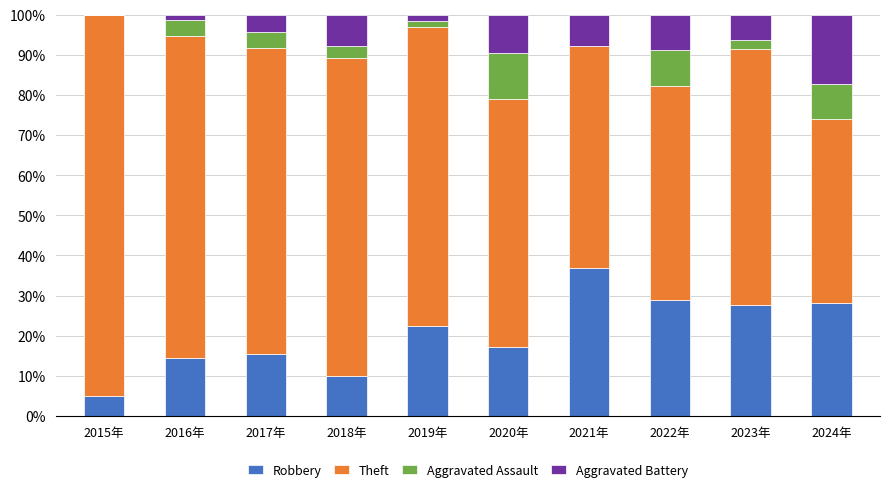

What are all the series names shown in the legend?

Robbery, Theft, Aggravated Assault, Aggravated Battery